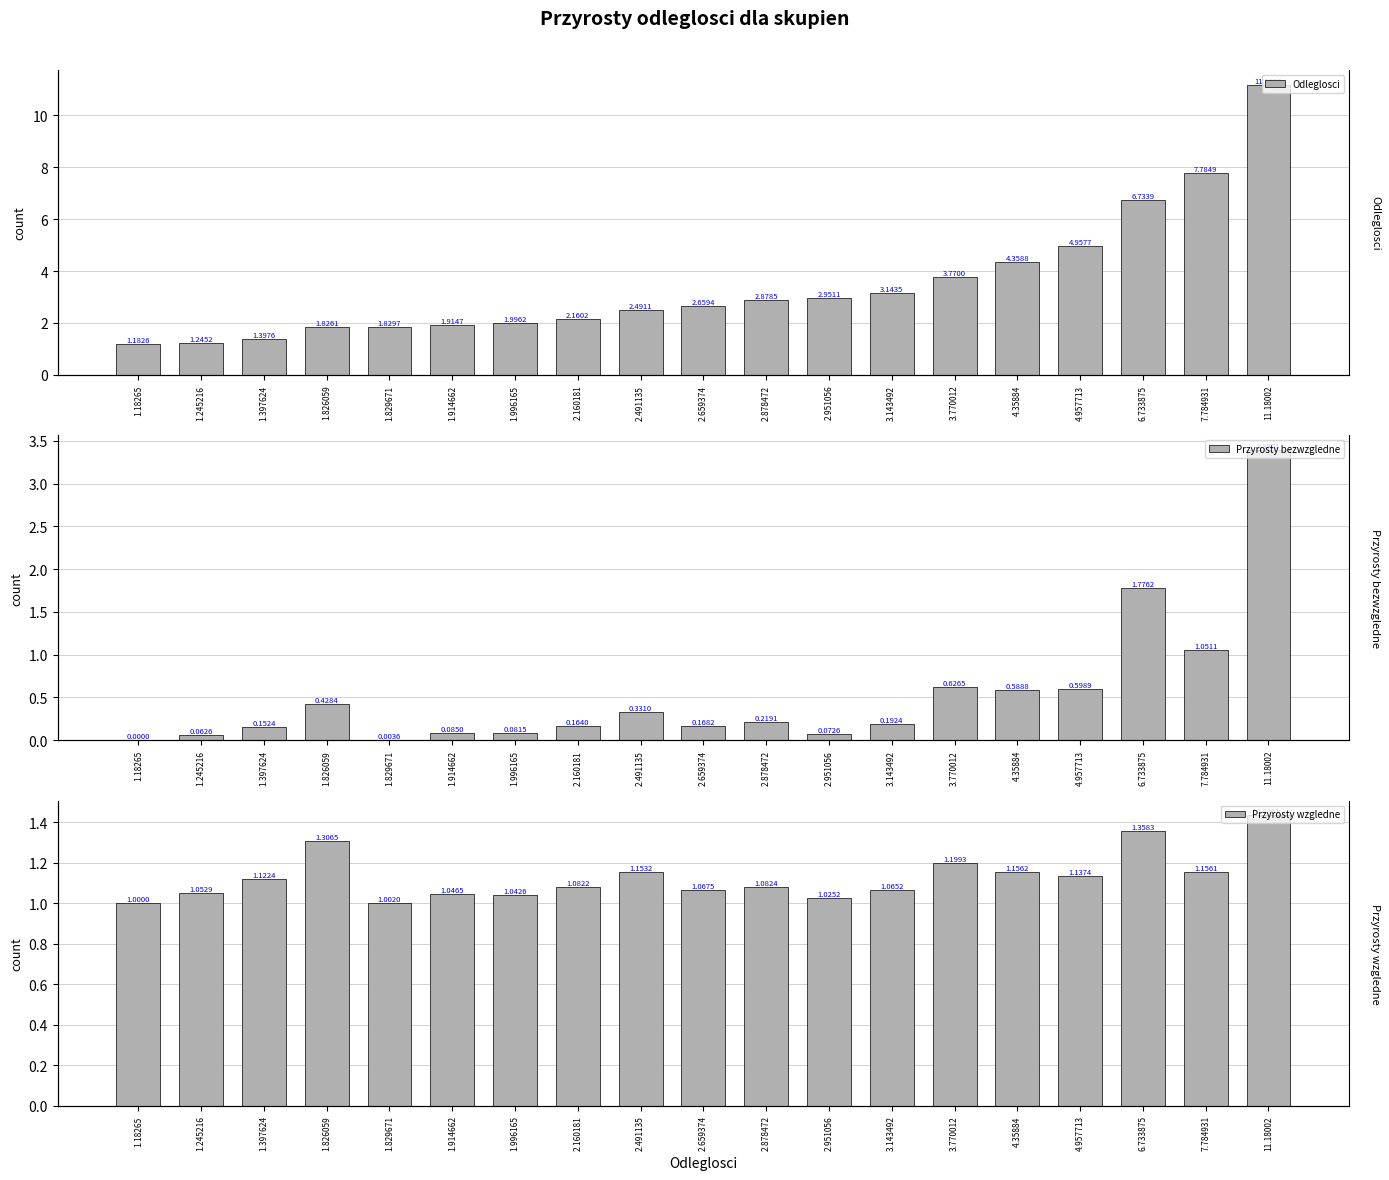

Reading left to right, list all the values displayed in this chart.

Odleglosci: 1.18265=1.2	1.245216=1.2	1.397624=1.4	1.826059=1.8	1.829671=1.8	1.914662=1.9	1.996165=2.0	2.160181=2.2	2.491135=2.5	2.659374=2.7	2.878472=2.9	2.951056=3.0	3.143492=3.1	3.770012=3.8	4.35884=4.4	4.957713=5.0	6.733875=6.7	7.784931=7.8	11.18002=11.2
Przyrosty bezwzgledne: 1.18265=0.0	1.245216=0.1	1.397624=0.2	1.826059=0.4	1.829671=0.0	1.914662=0.1	1.996165=0.1	2.160181=0.2	2.491135=0.3	2.659374=0.2	2.878472=0.2	2.951056=0.1	3.143492=0.2	3.770012=0.6	4.35884=0.6	4.957713=0.6	6.733875=1.8	7.784931=1.1	11.18002=3.4
Przyrosty wzgledne: 1.18265=1.0	1.245216=1.1	1.397624=1.1	1.826059=1.3	1.829671=1.0	1.914662=1.0	1.996165=1.0	2.160181=1.1	2.491135=1.2	2.659374=1.1	2.878472=1.1	2.951056=1.0	3.143492=1.1	3.770012=1.2	4.35884=1.2	4.957713=1.1	6.733875=1.4	7.784931=1.2	11.18002=1.4